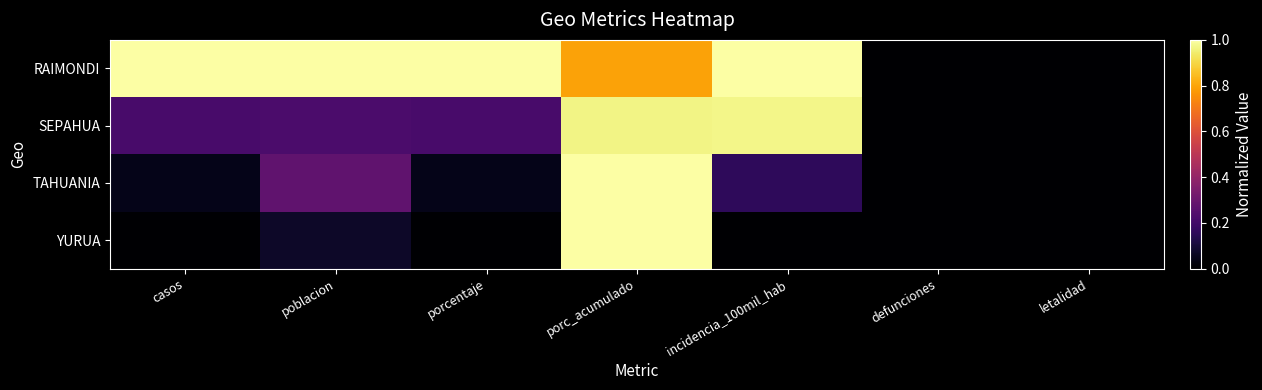

At how many categories does at least one series exceed 0?

5